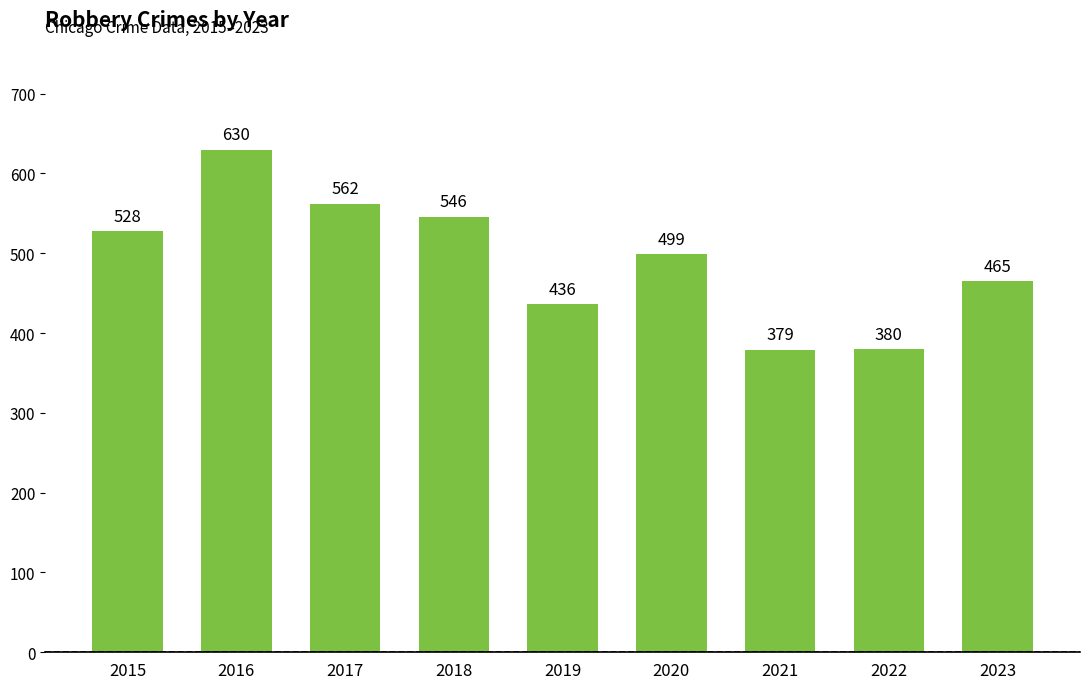

What is the sum of the values at 2016 and 2022?

1010